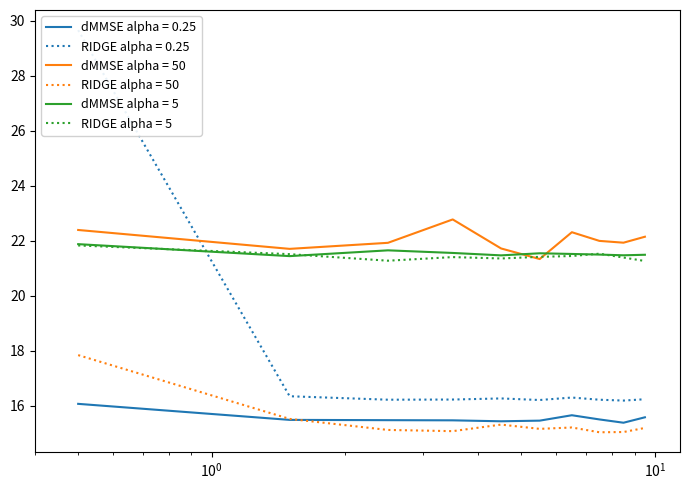

True or false: dMMSE alpha = 50 and RIDGE alpha = 50 cross at least once.

False